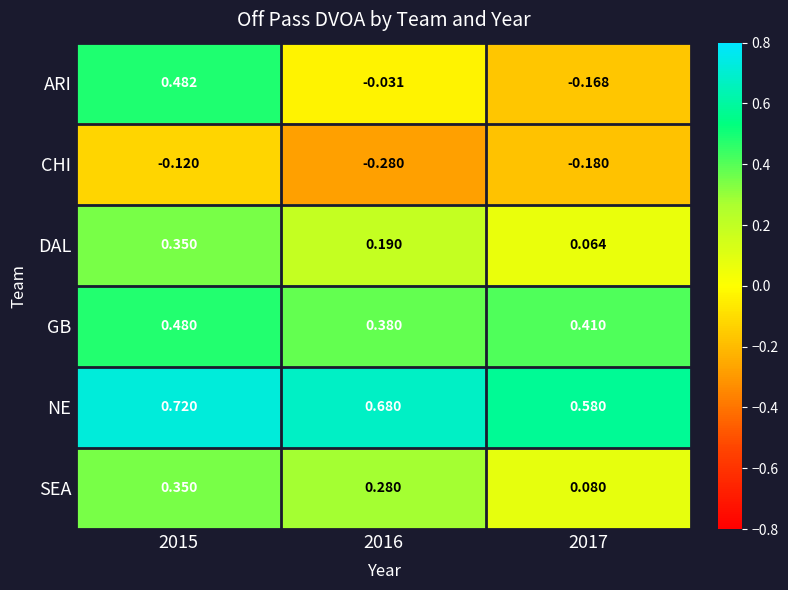

Which series has the largest range (max minus min)?

ARI